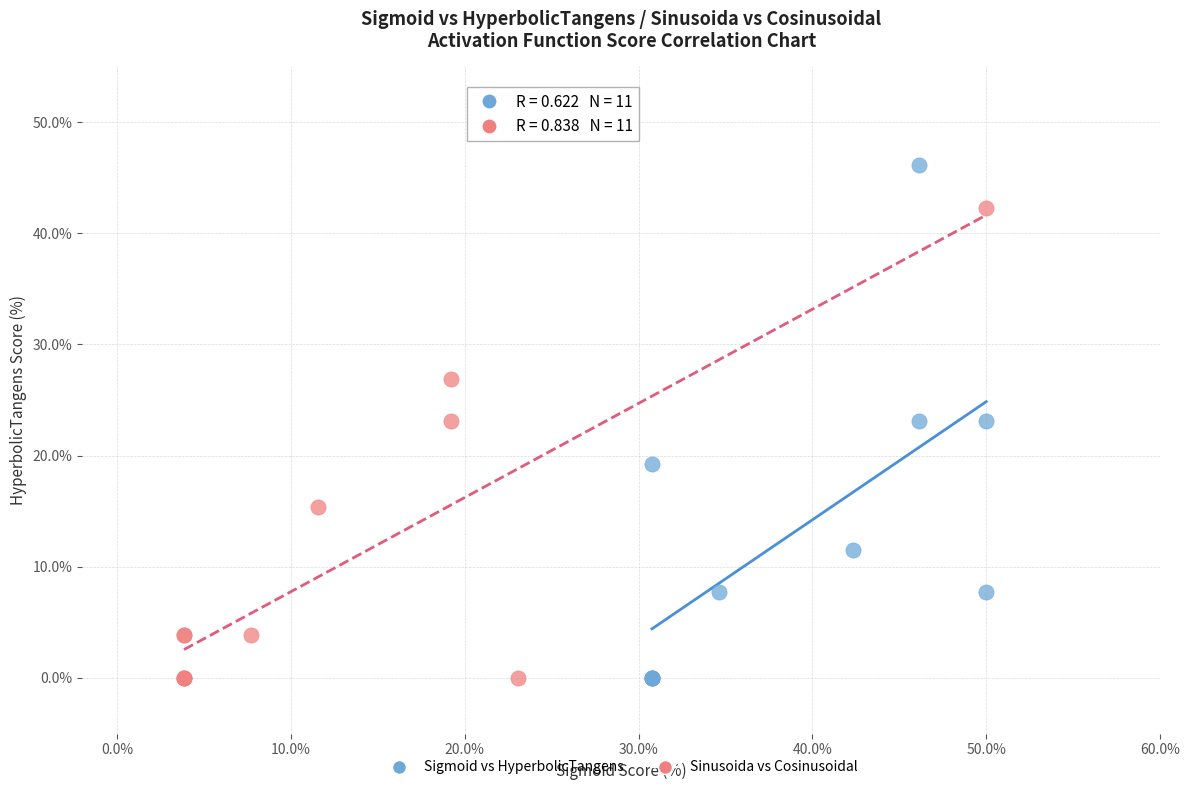

What are all the series names shown in the legend?

Sigmoid vs HyperbolicTangens, Sinusoida vs Cosinusoidal